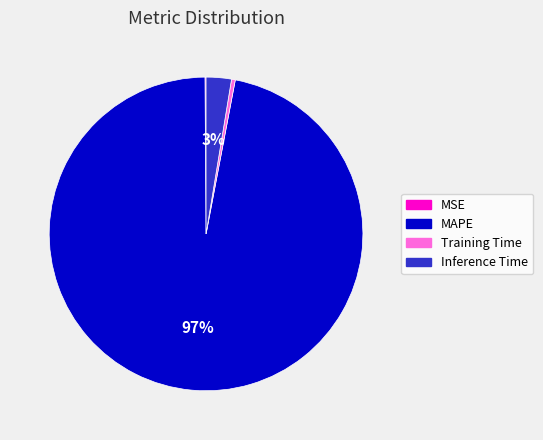

Combined, do MAPE and Inference Time account for over 50%?

Yes